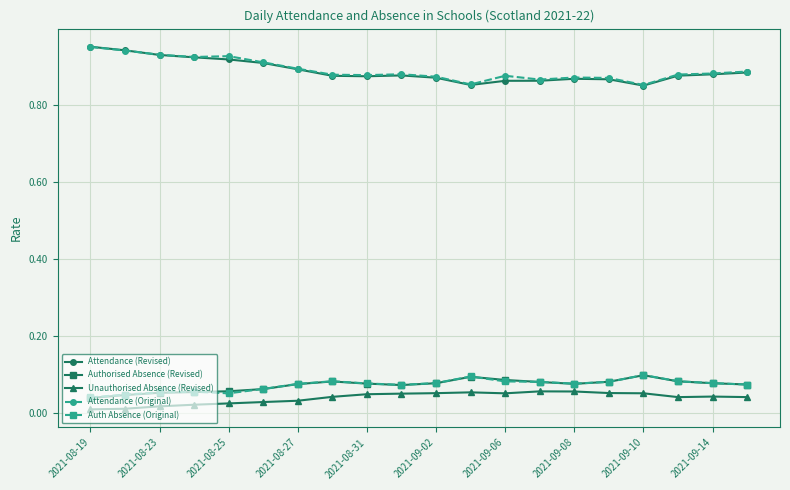

True or false: Attendance (Revised) has more than 0 points higher than both neighbors.

True